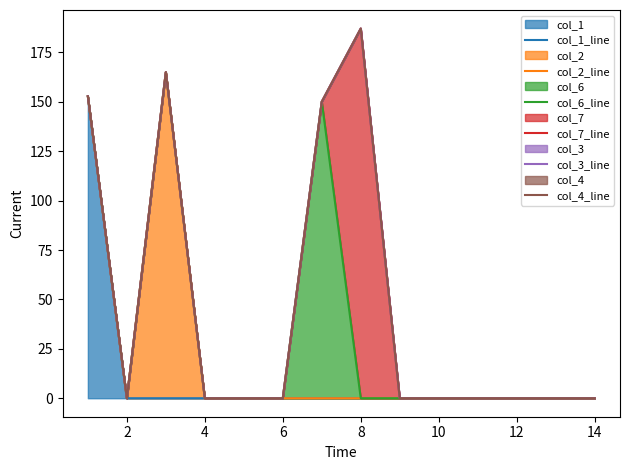

True or false: col_4_line and col_1_line cross at least once.

False